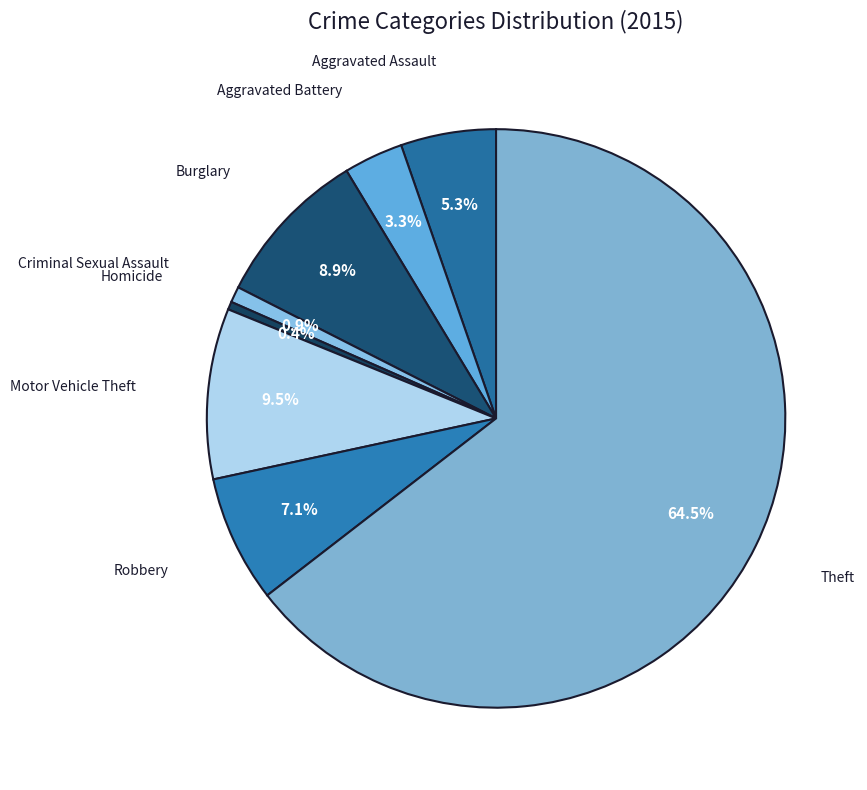

What percentage is NOT represented by Aggravated Assault?

94.7%